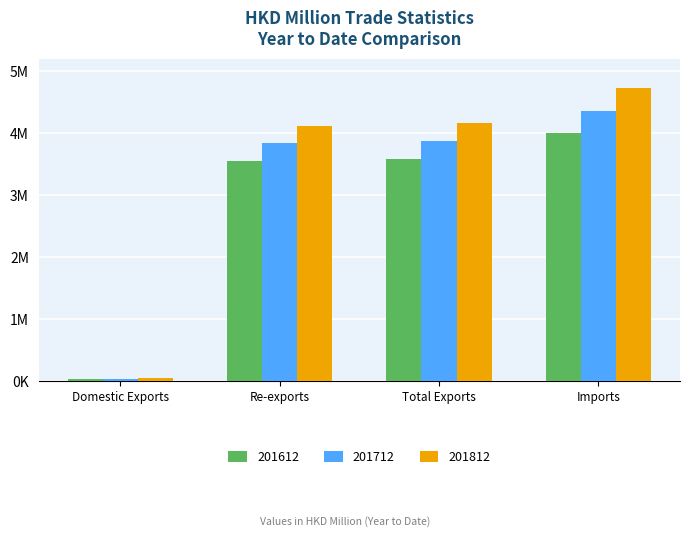

Does the chart contain stacked bars?

No